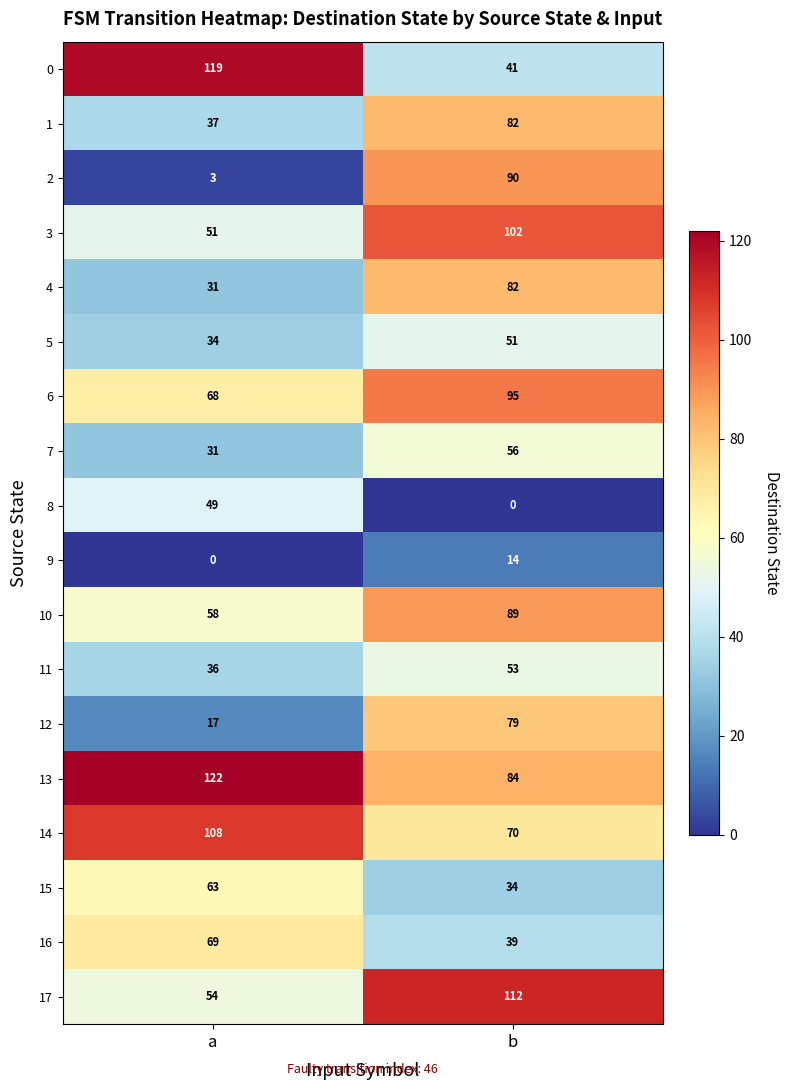

How many data points does each series have?

2